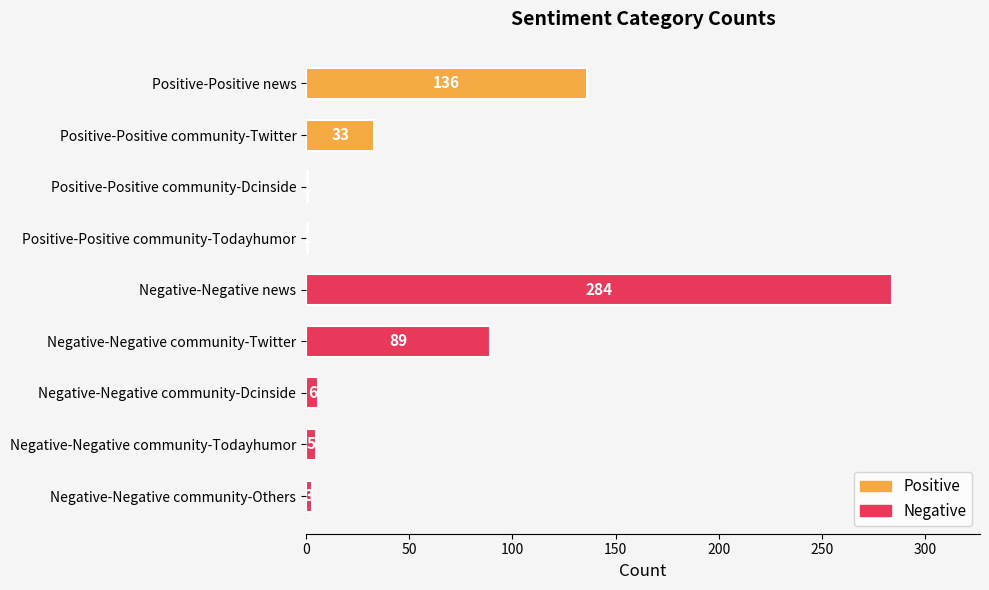

What is the change in value from Positive-Positive community-Twitter to Negative-Negative community-Dcinside?

-27